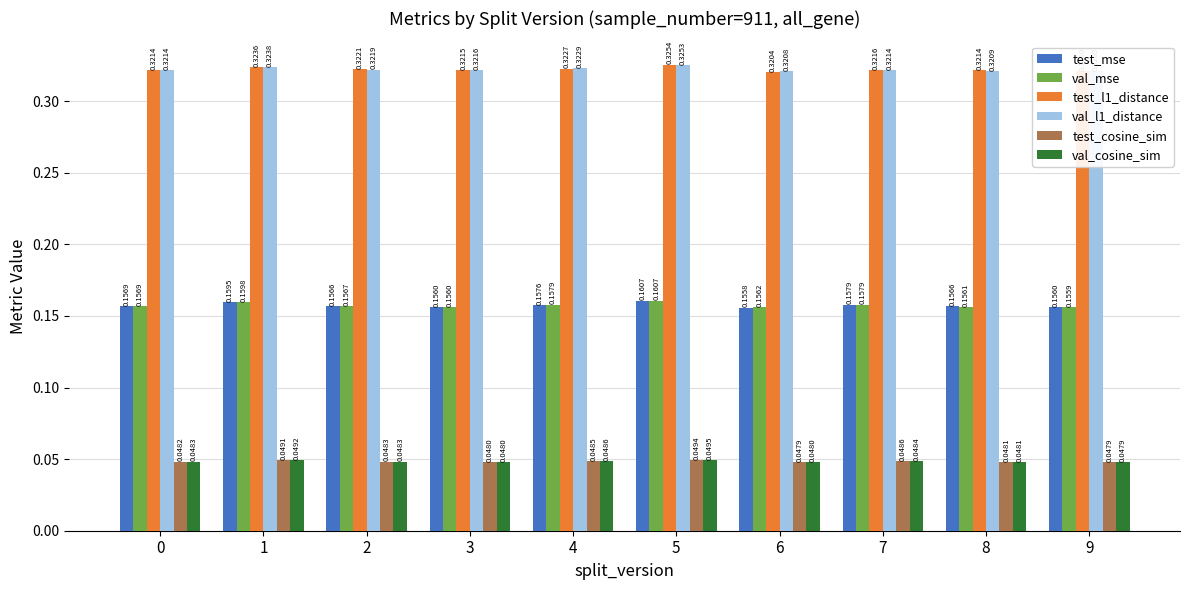

At which category is the sum across all series the highest?

5